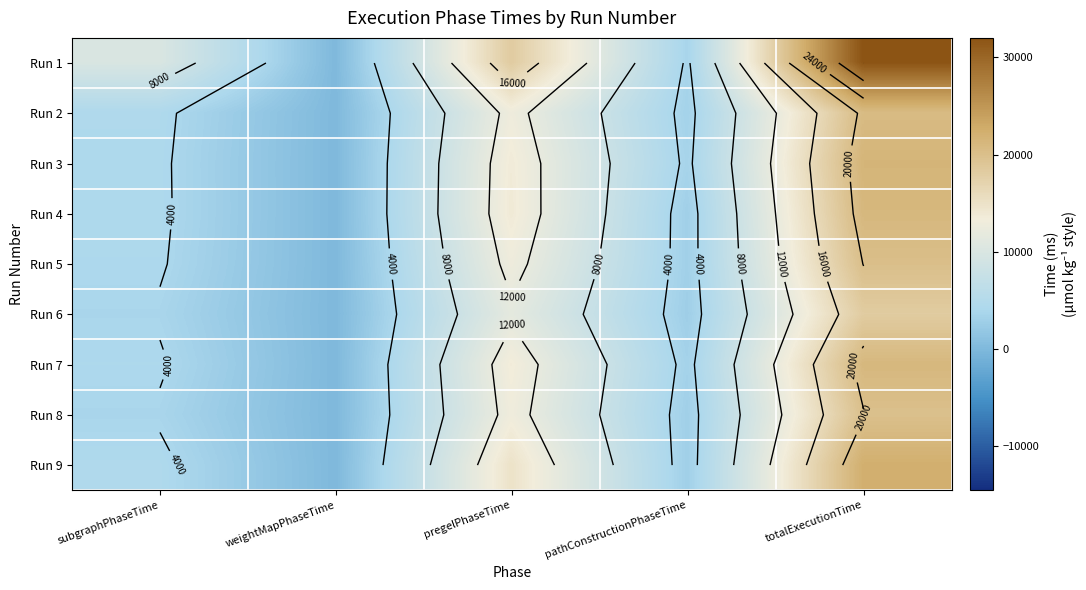

Is the value of Run 2 at pregelPhaseTime greater than the value of Run 8 at weightMapPhaseTime?

Yes